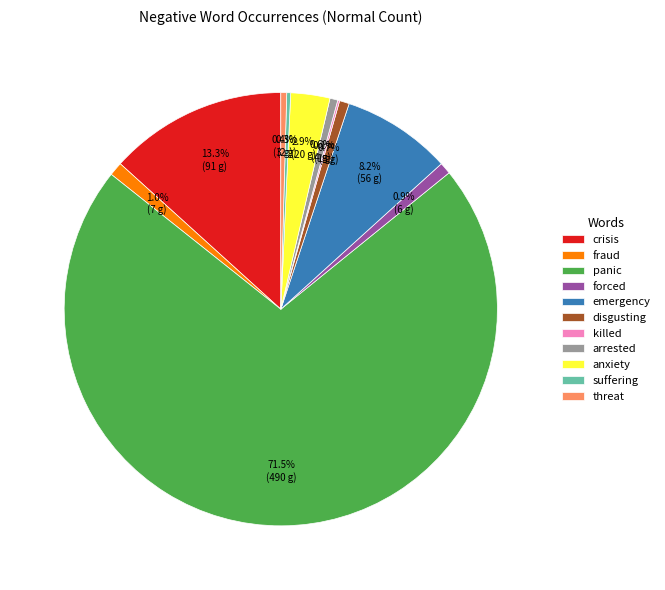

What percentage is NOT represented by fraud?

99.0%